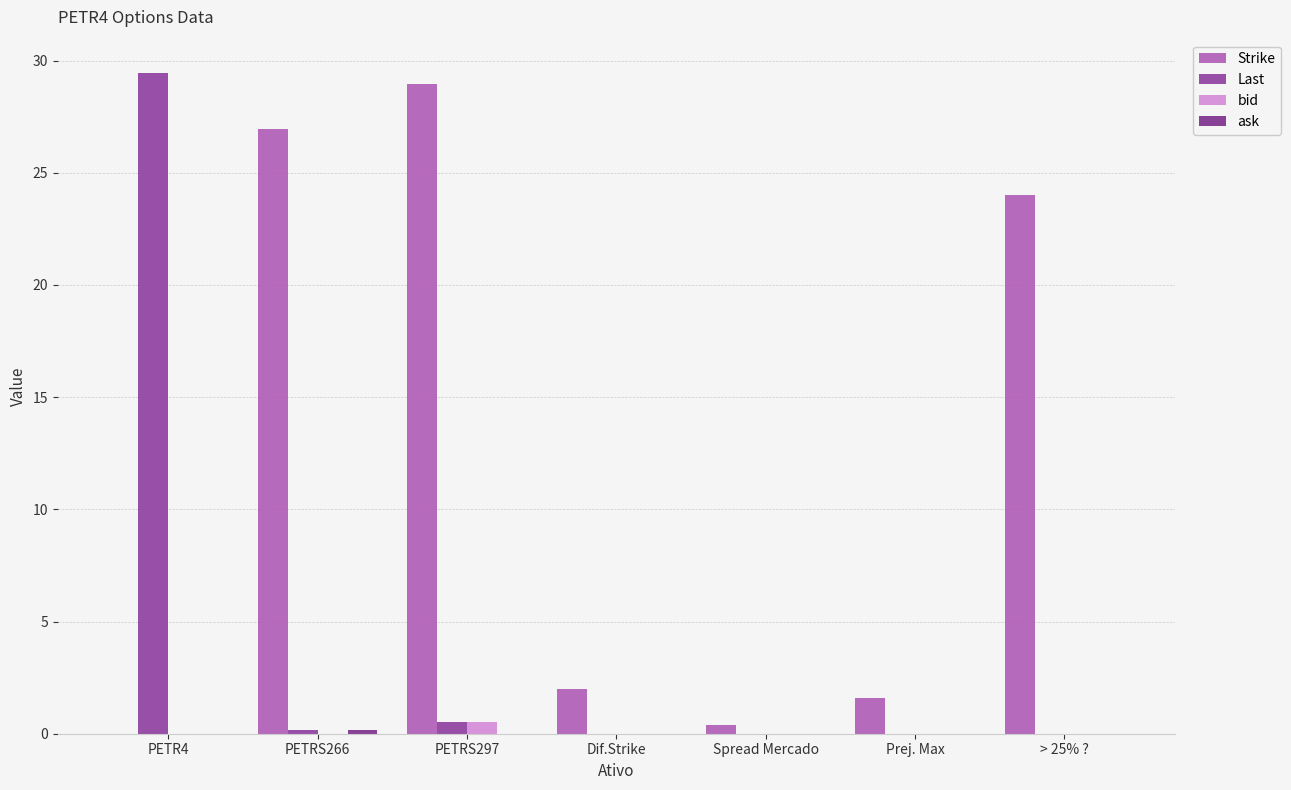

Count the number of categories in the chart.

7